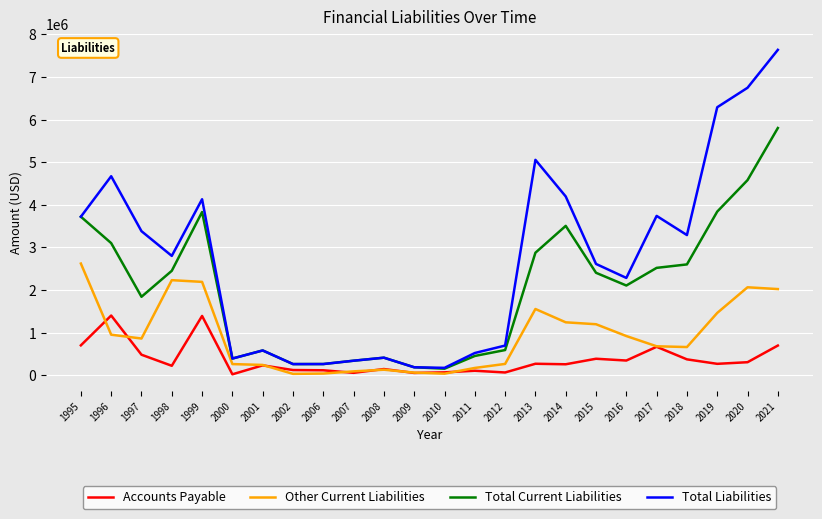

What is the difference between the highest and lowest values at 2020?

6443000